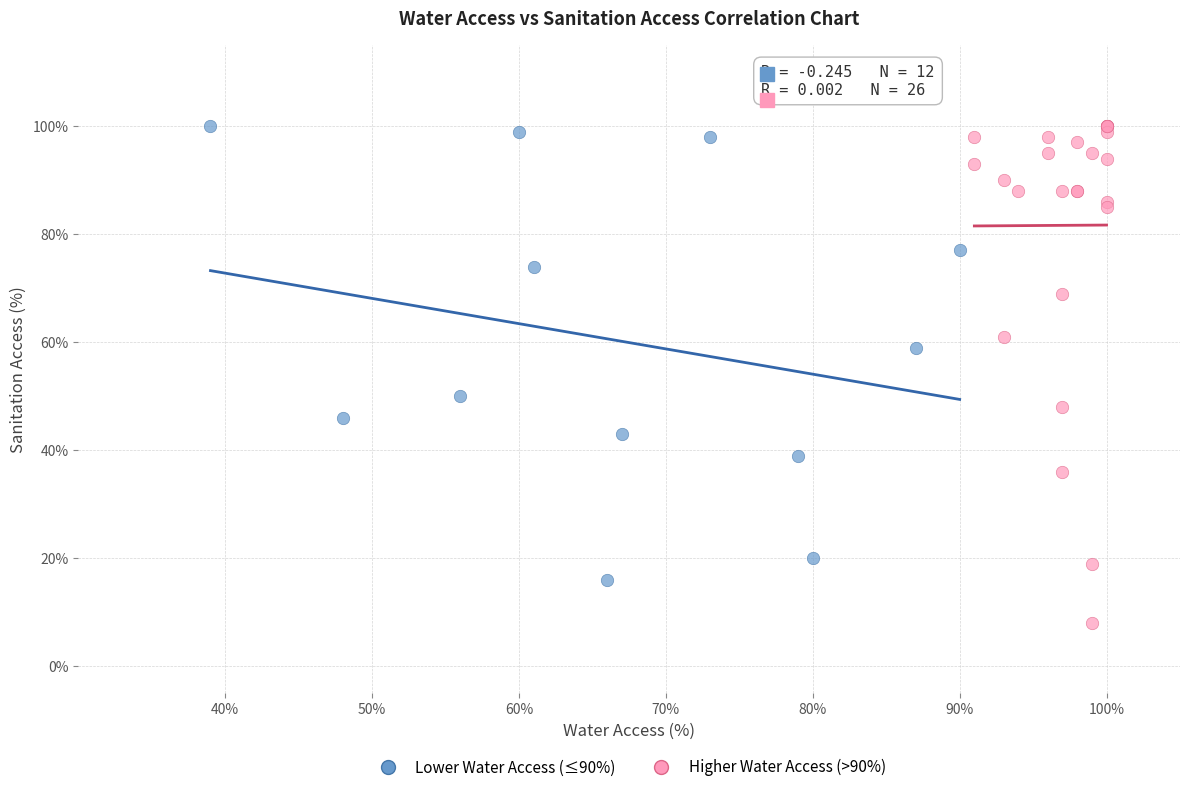

Which series has the widest spread of Y values?

Higher Water Access (>90%)